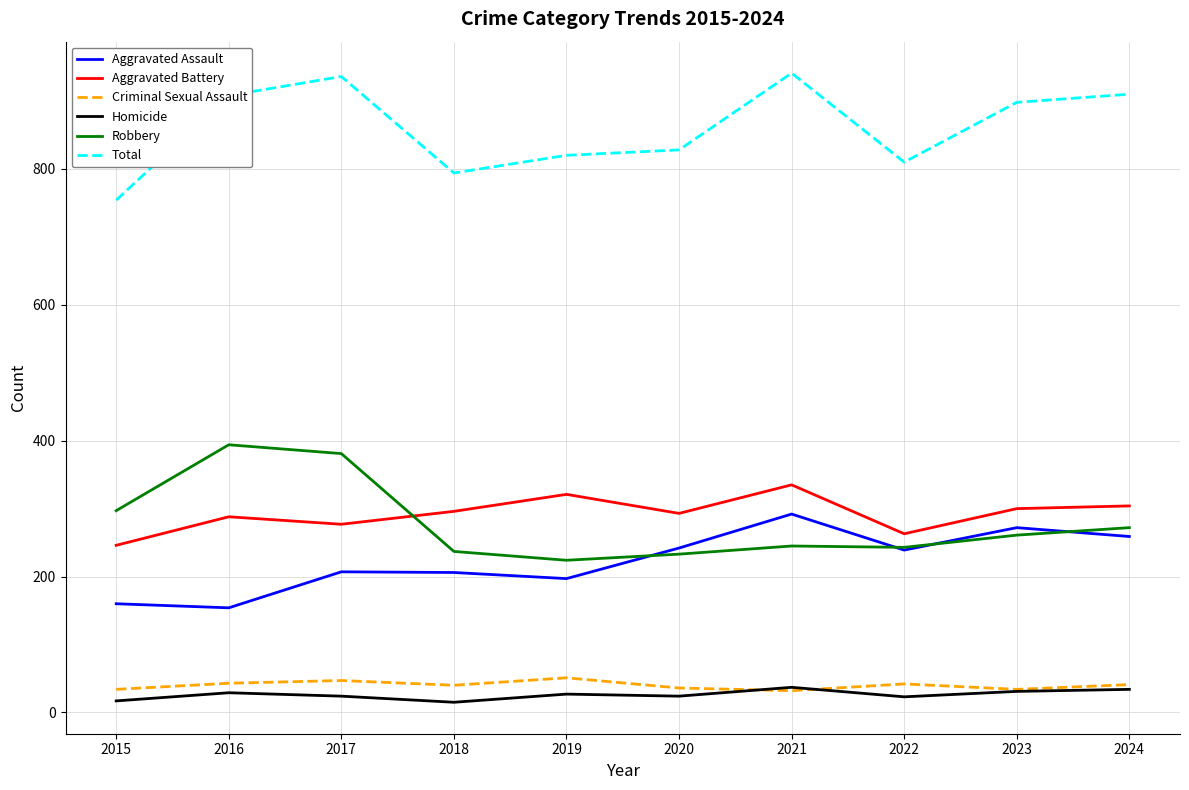

What is the sum of all Criminal Sexual Assault values?

400